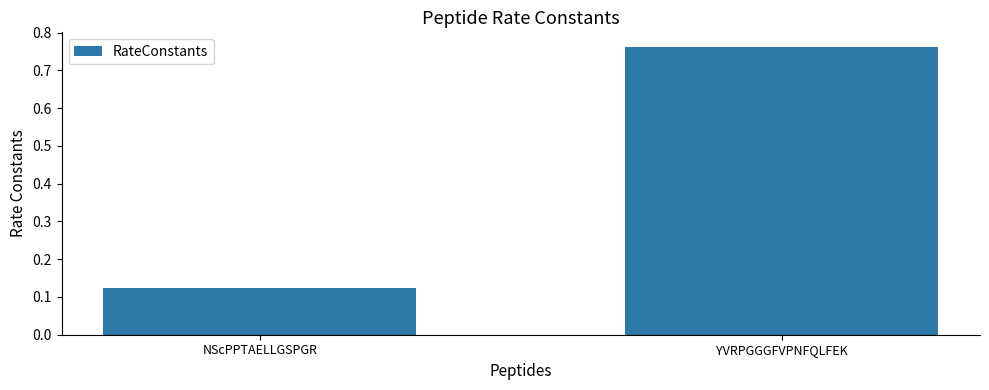

What is the difference between the maximum and minimum values?

0.6